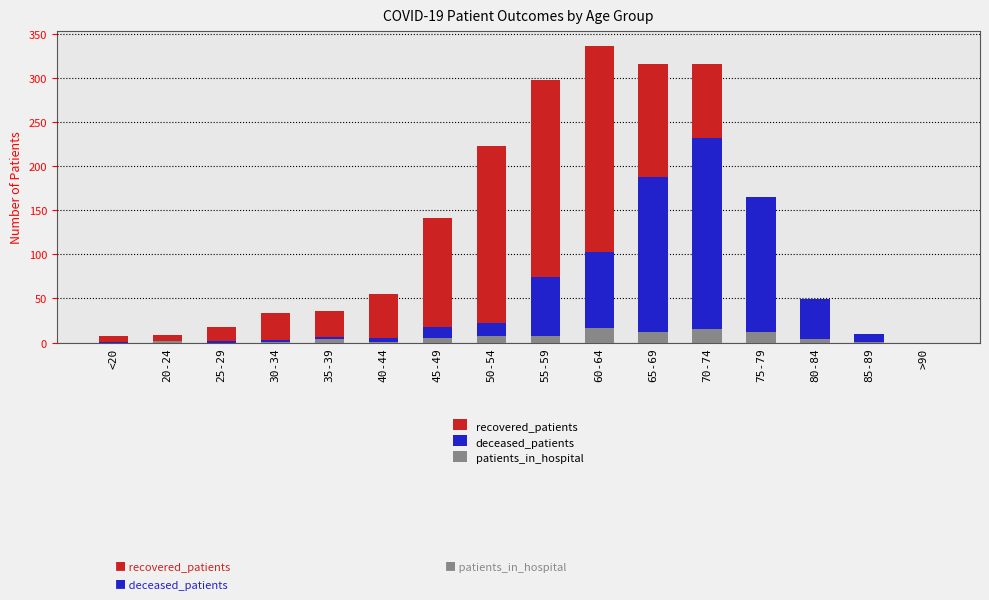

At which label is recovered_patients closest to 168?

75-79